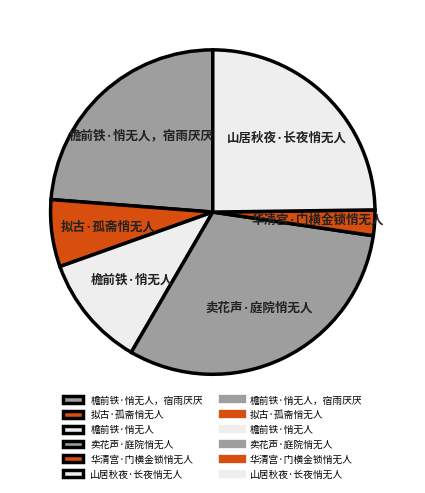

The 卖花声·庭院悄无人 slice represents 31% of the pie. True or false?

True